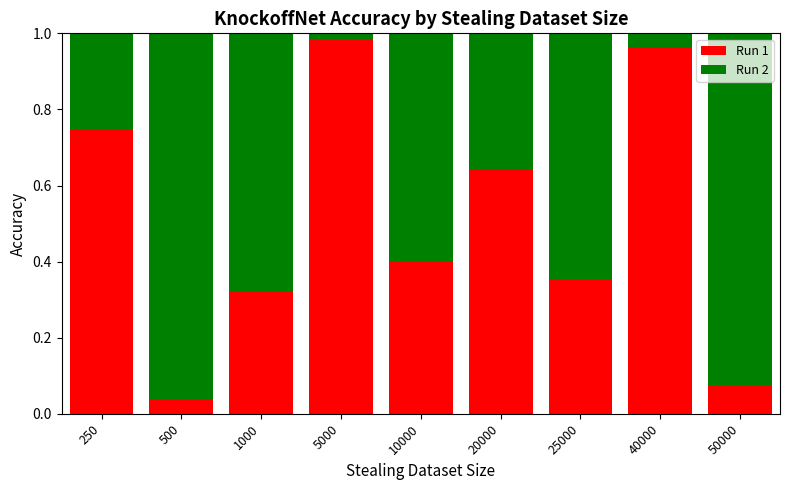

List the labels in order of Run 1 value, largest first.

5000, 40000, 250, 20000, 10000, 25000, 1000, 50000, 500